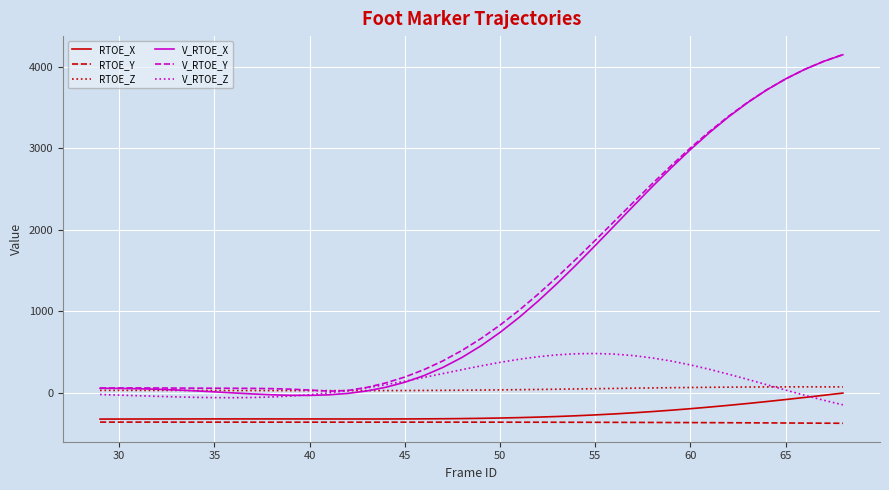

How many lines are shown in the chart?

6